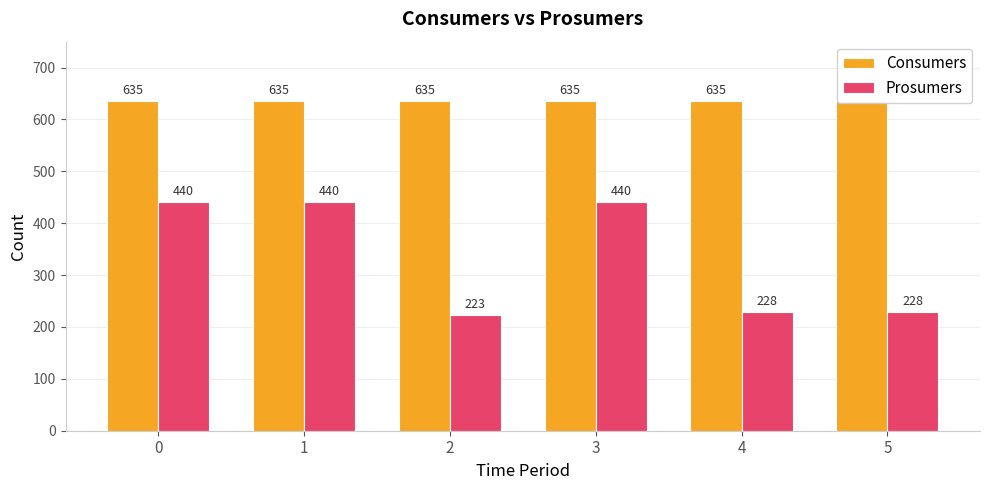

Does the chart contain any negative values?

No